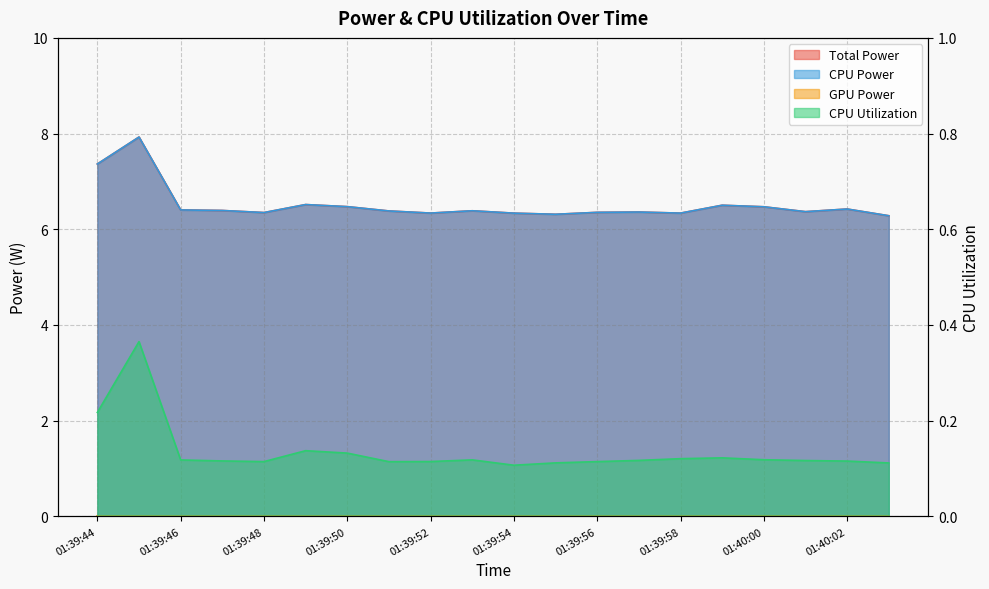

Which series has the largest total across all categories?

Total Power